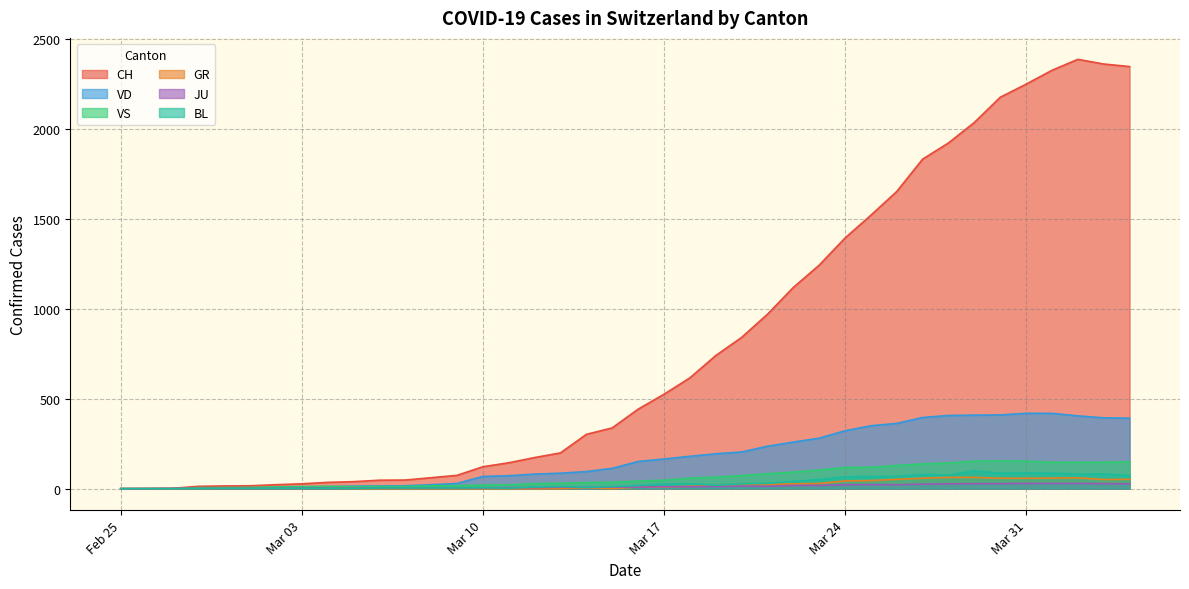

What is the difference between the maximum and minimum values in the VD series?

419